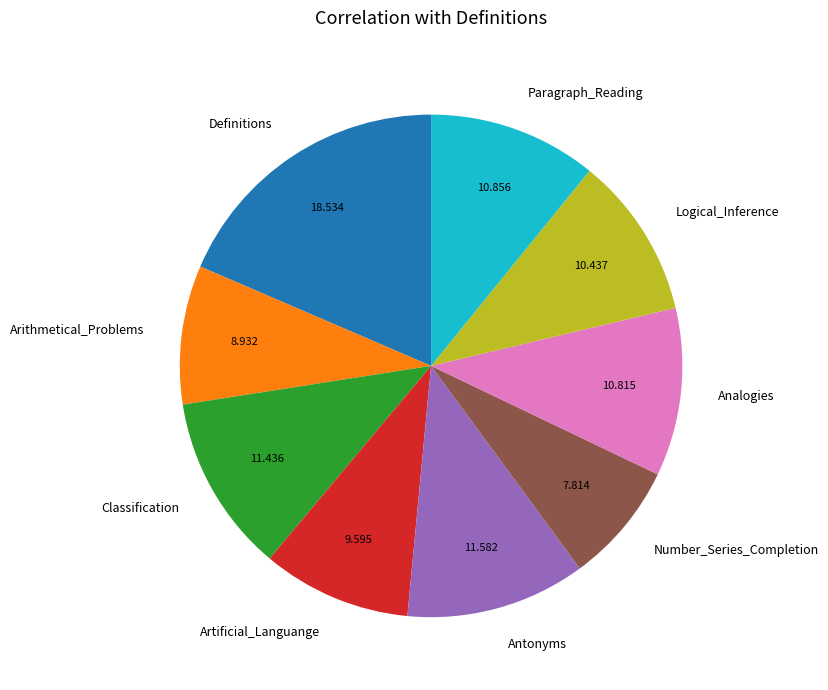

Is the sum of Logical_Inference and Definitions greater than half?

No